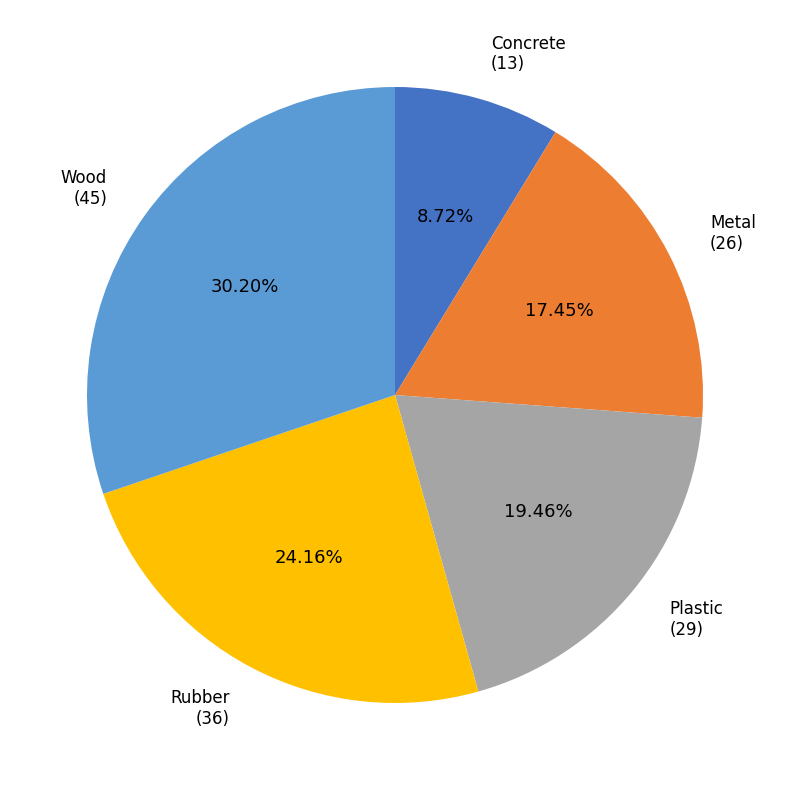

Is Rubber the majority of the pie?

No